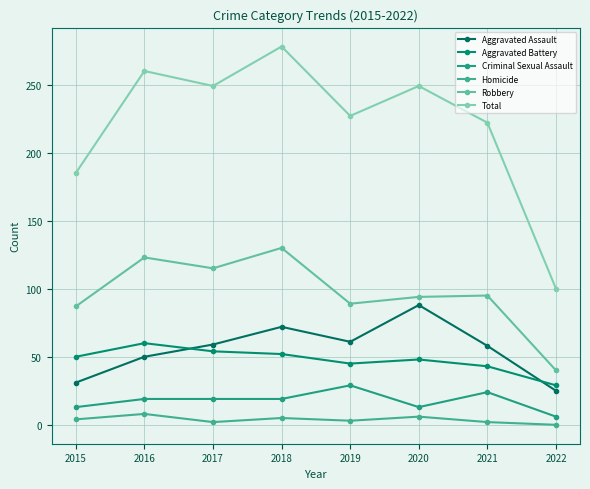

Where is the first local minimum for Aggravated Assault?

2019